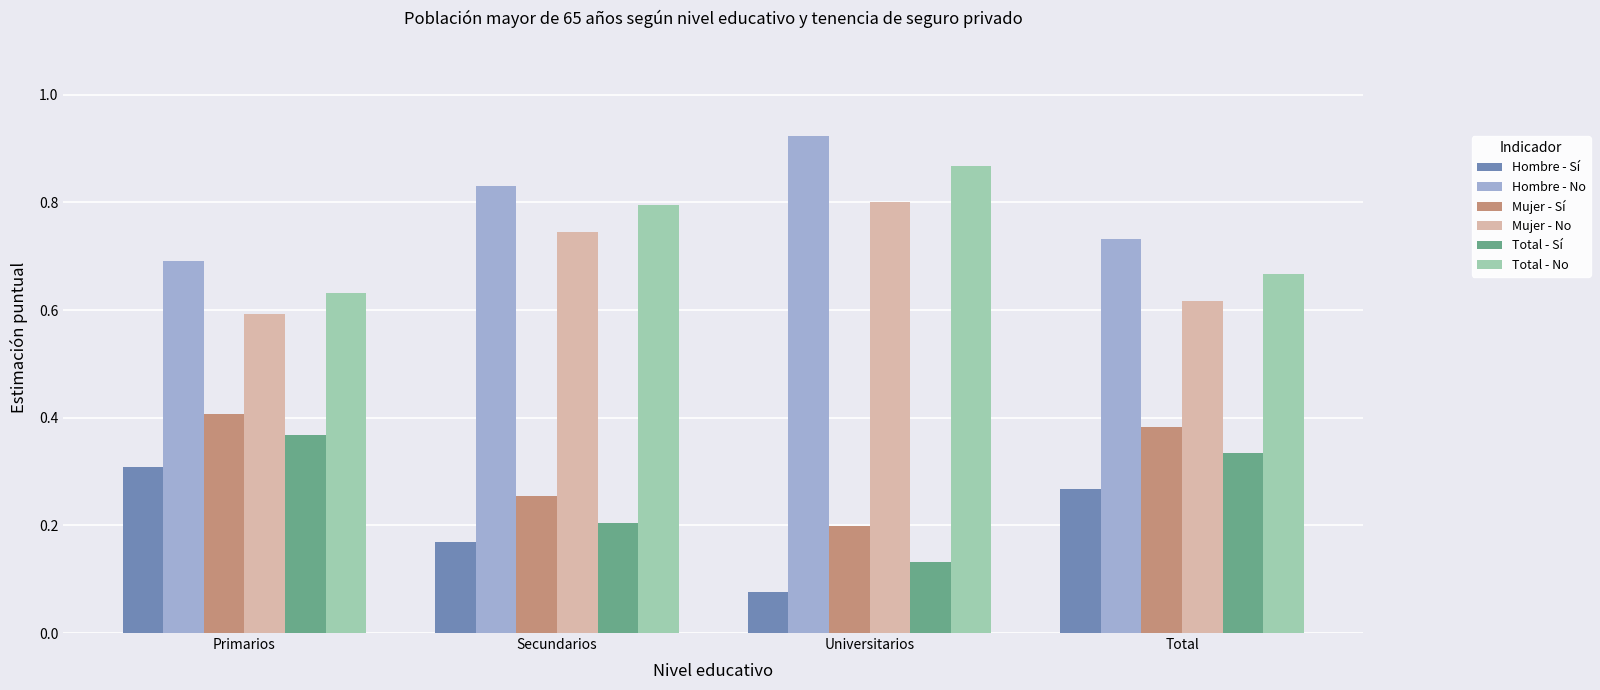

What is the difference between the highest and lowest values at Total?

0.5